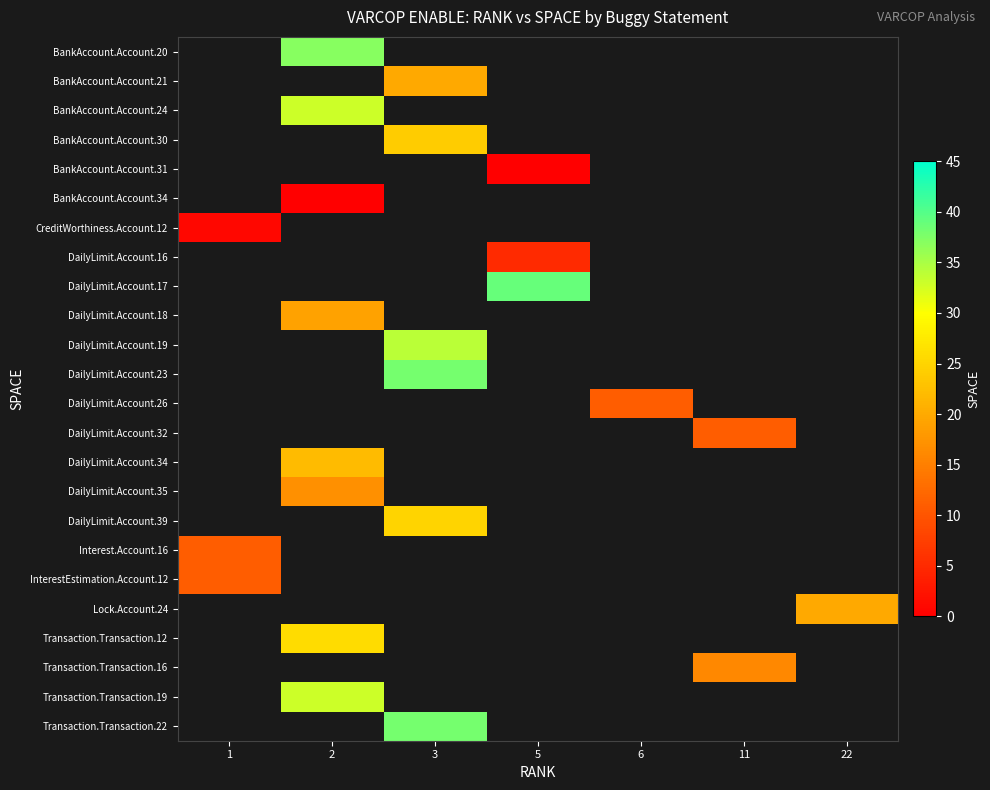

How many values in BankAccount.Account.20 are above zero?

1